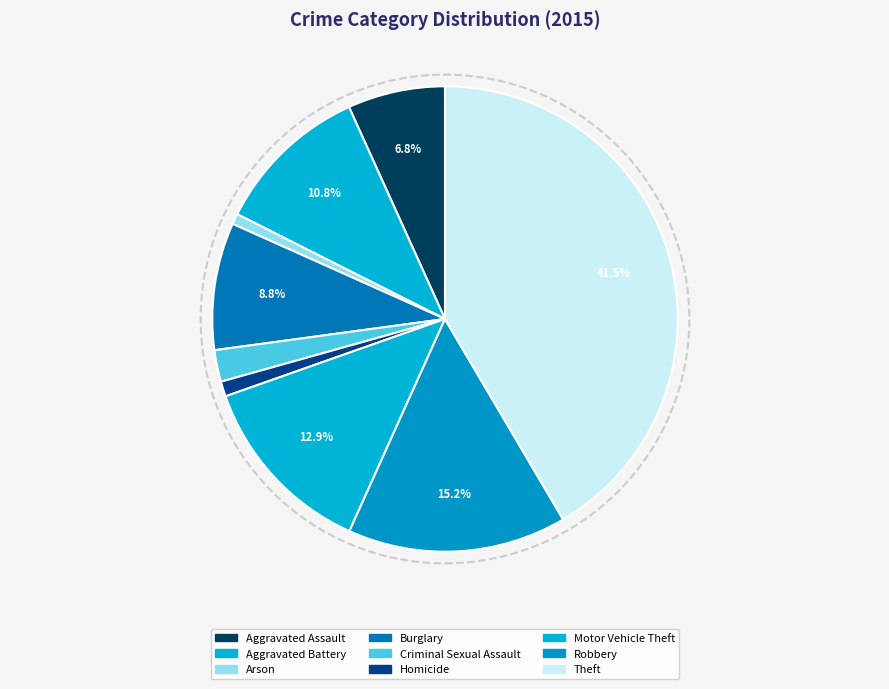

To the nearest percent, what percentage of the pie is Criminal Sexual Assault?

2%